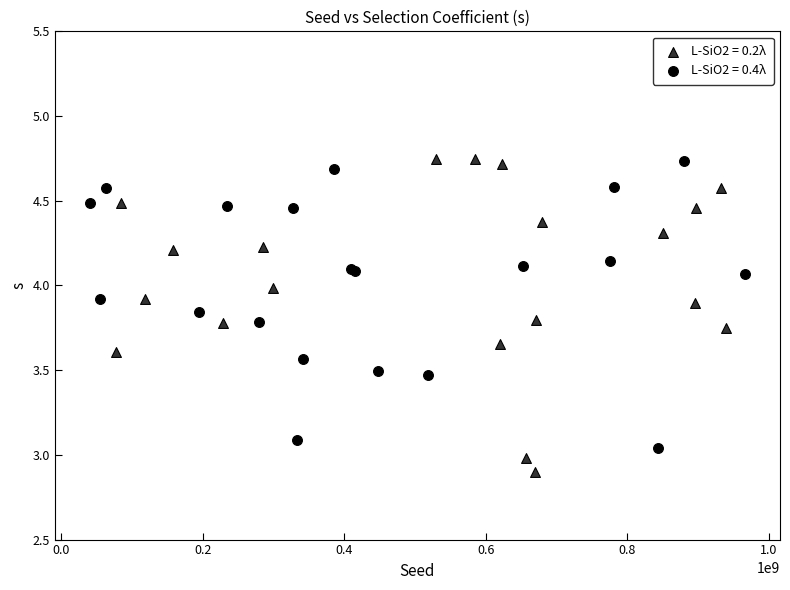

Which series contains the lowest Y value?

L-SiO2 = 0.2λ